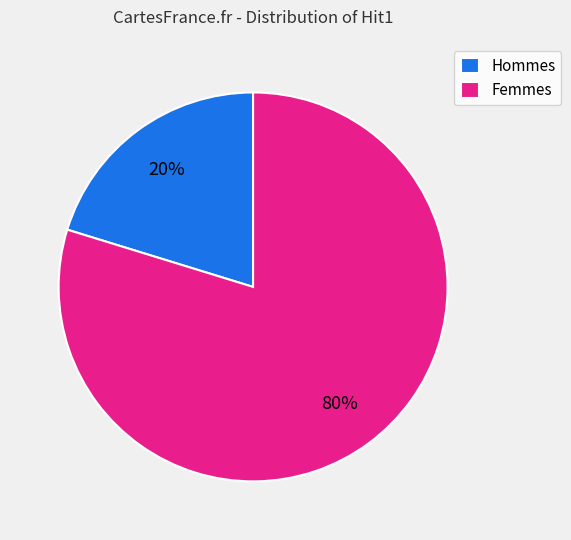

How many slices are in this pie chart?

2